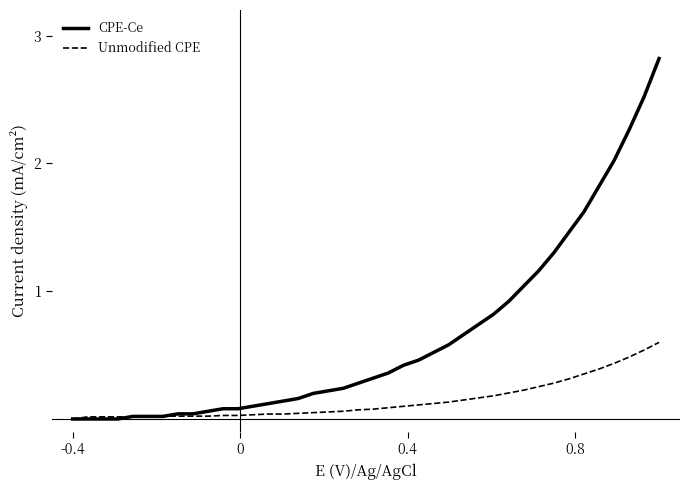

Rank the series by their maximum value, from highest to lowest.

CPE-Ce, Unmodified CPE